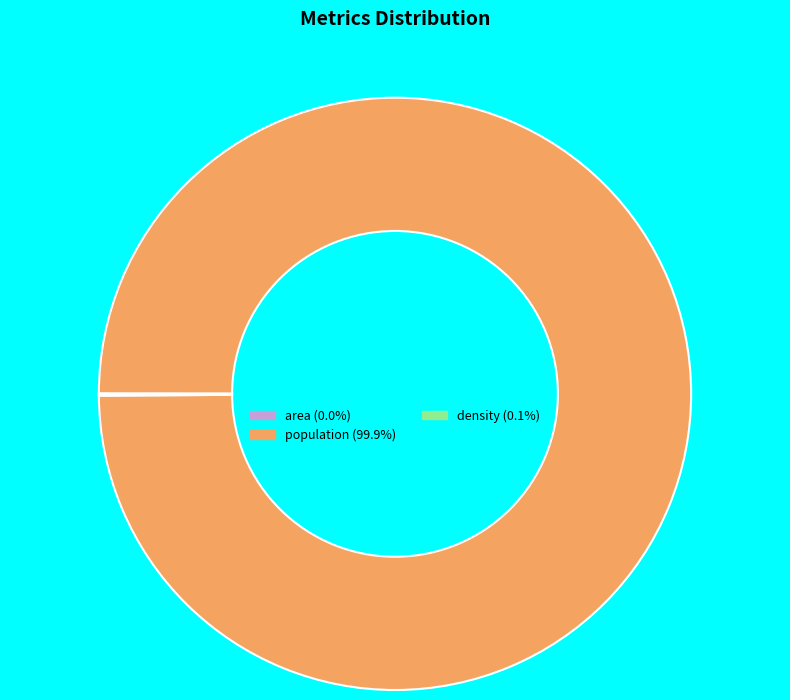

Is there any slice that represents more than half of the pie?

Yes